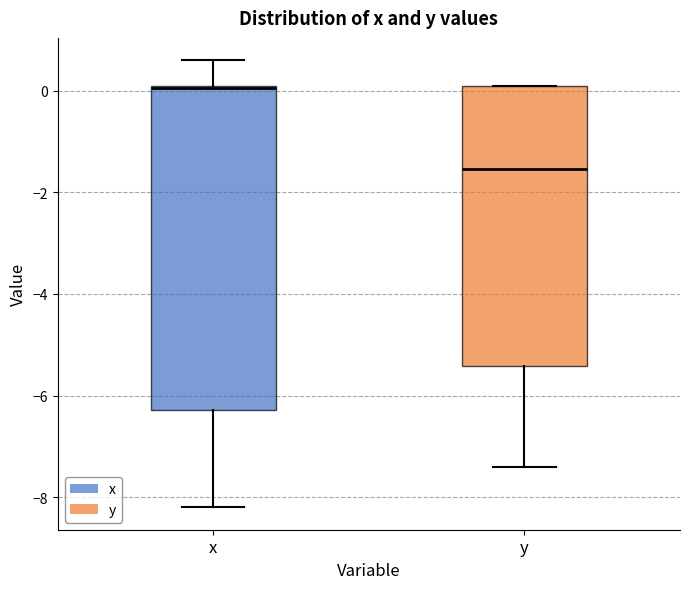

Which box is the tallest, from its lower edge to its upper edge?

x